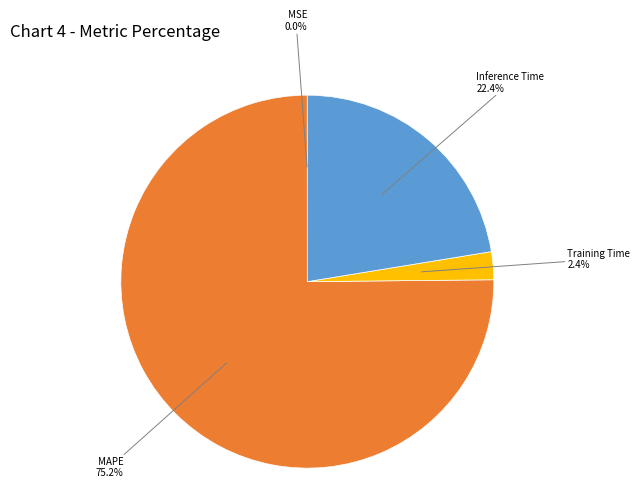

Does any single category account for the majority?

Yes